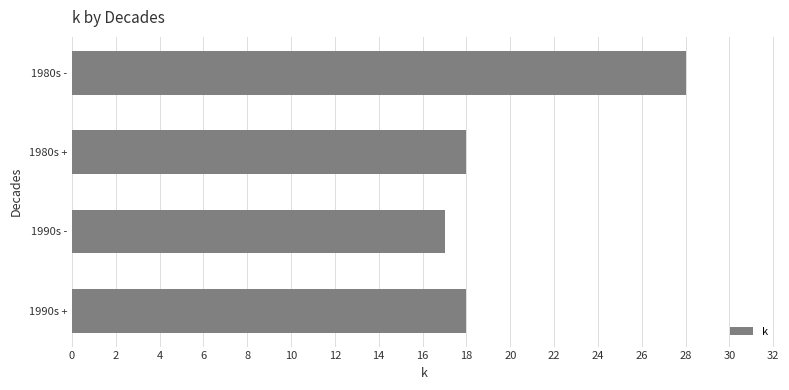

What is the greatest value displayed?

28